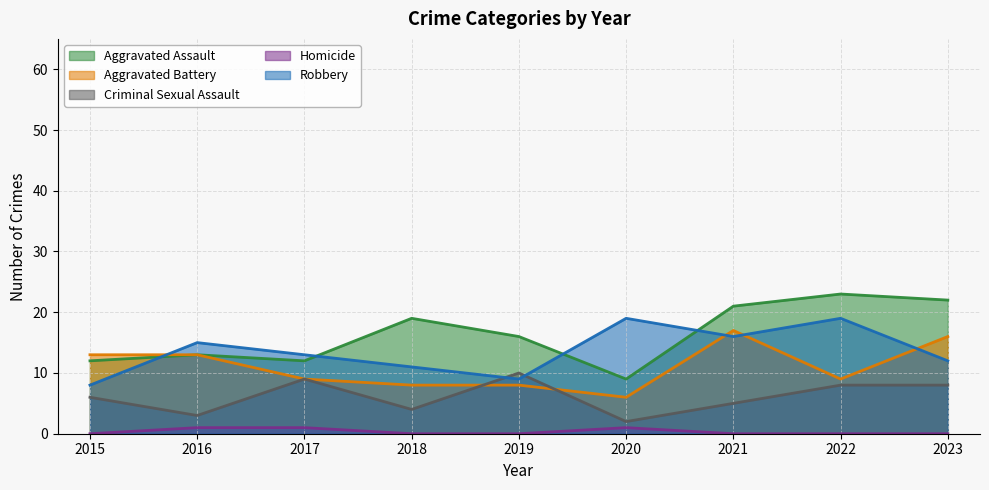

Which series has the largest range (max minus min)?

Aggravated Assault